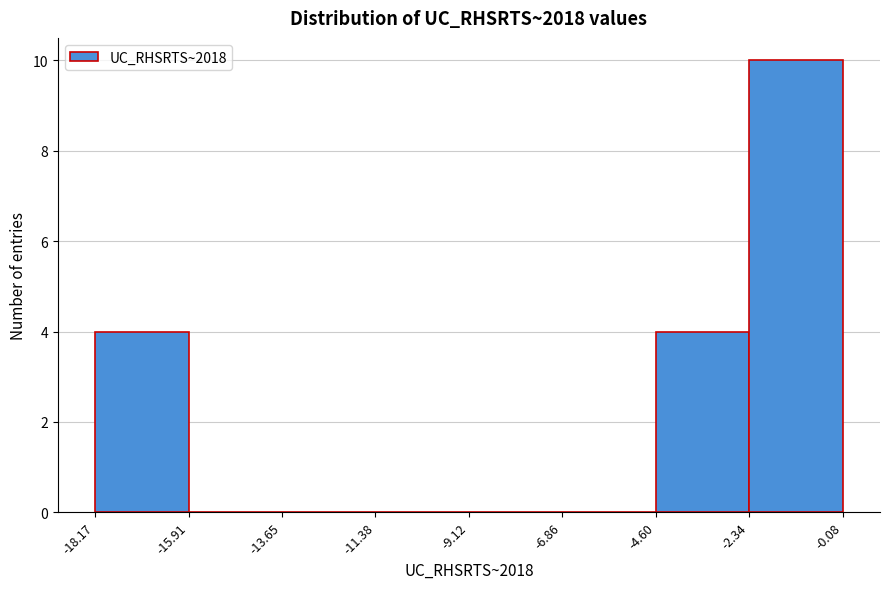

Which range on the x-axis has the tallest bar?

-2.34 to -0.08